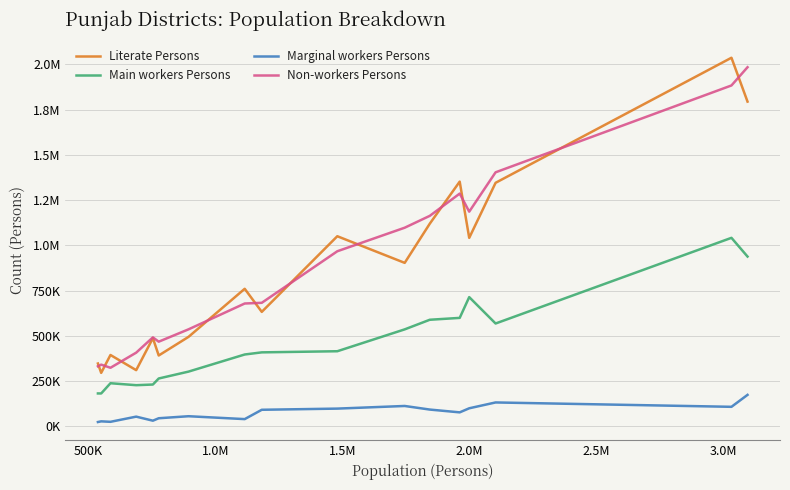

What is the minimum value for Marginal workers Persons?

24119